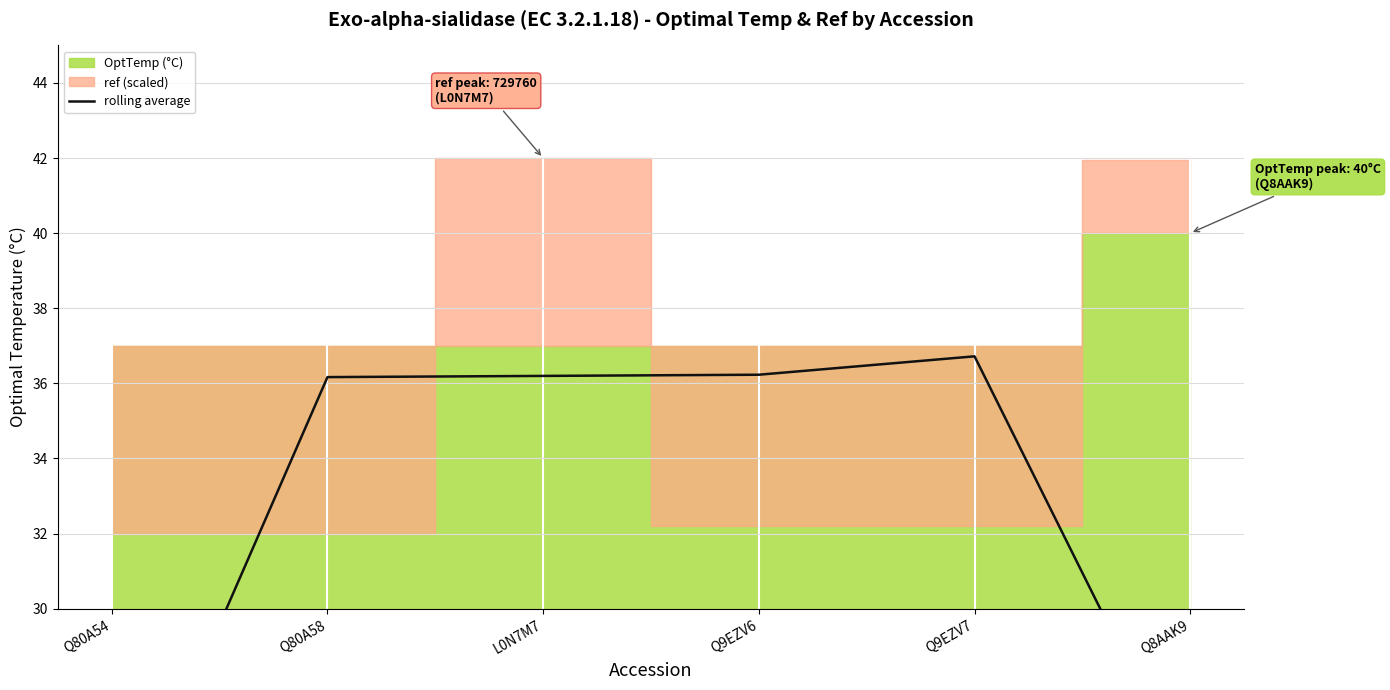

Reading left to right, transcribe all the data shown in this chart.

23.0	36.2	36.2	36.2	36.7	25.2